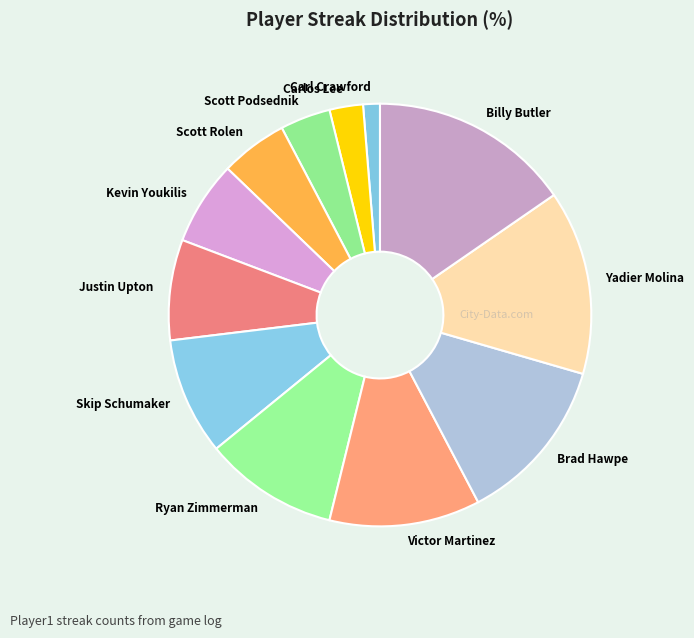

How many segments does this pie chart have?

12